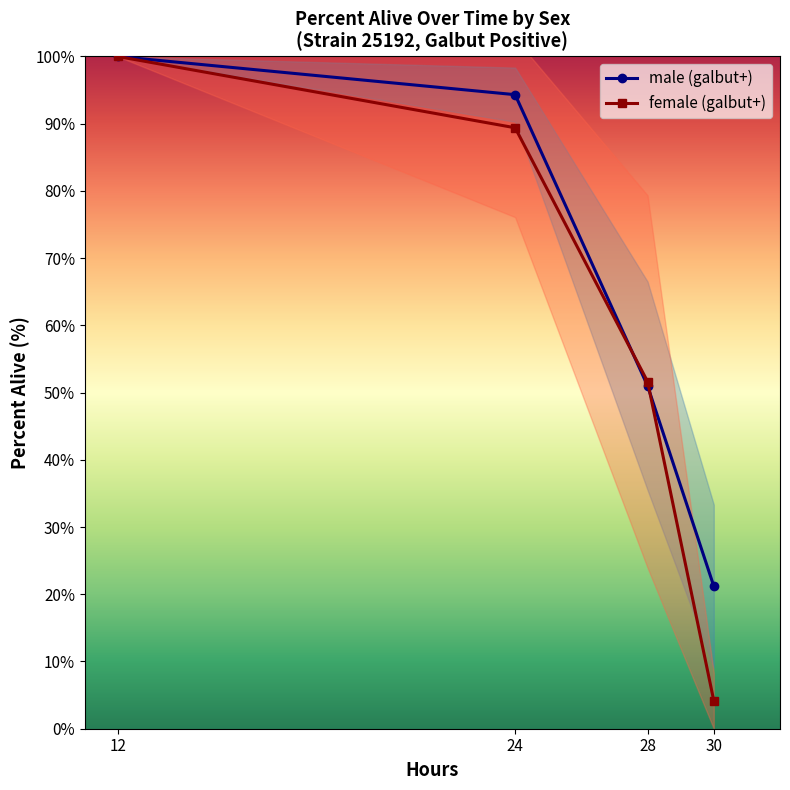

What is the sum of all male (galbut+) values?

266.5